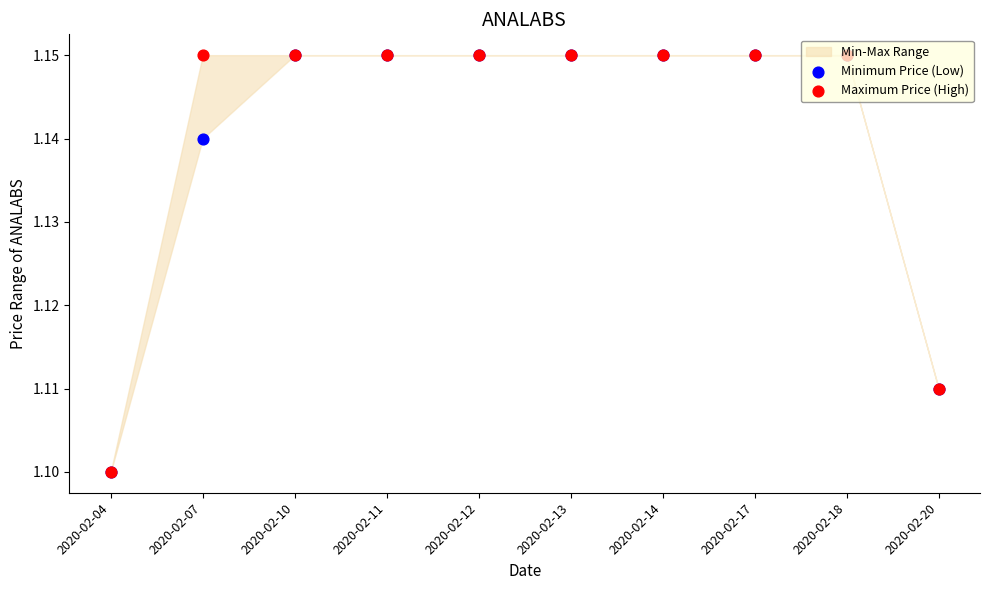

What is the total value across all series at 2020-02-11?

2.3